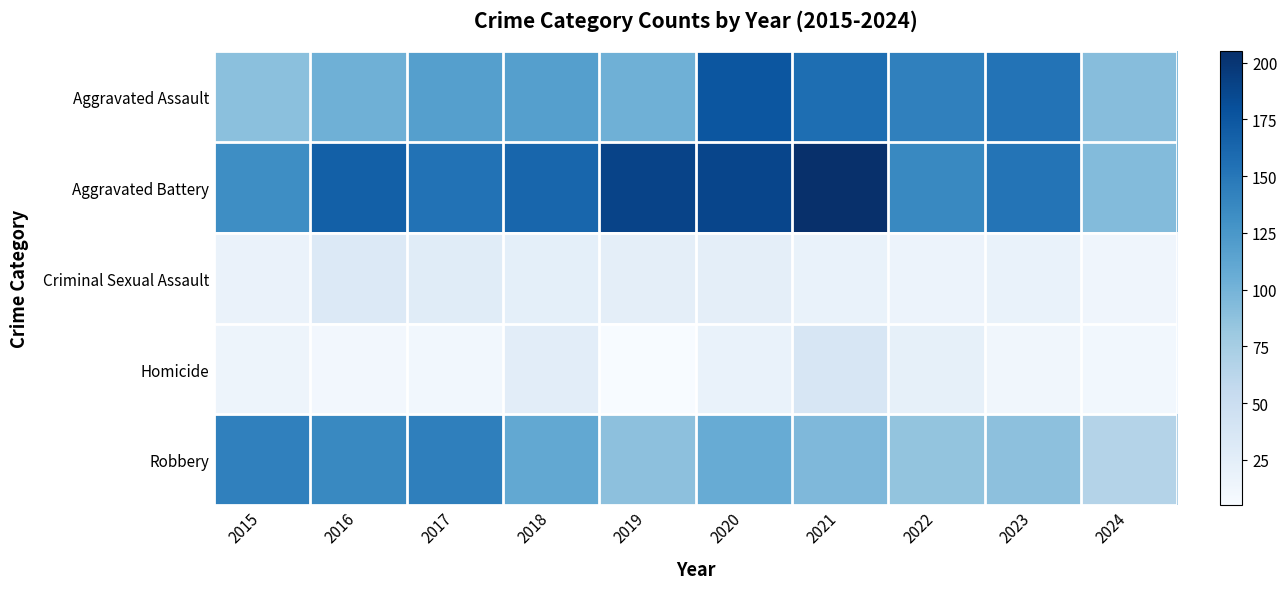

Which category has the highest value across all series?

2021